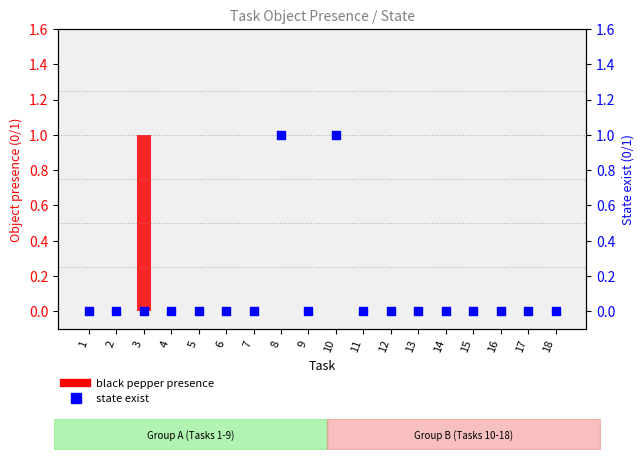

Which series has the widest spread of Y values?

black pepper presence